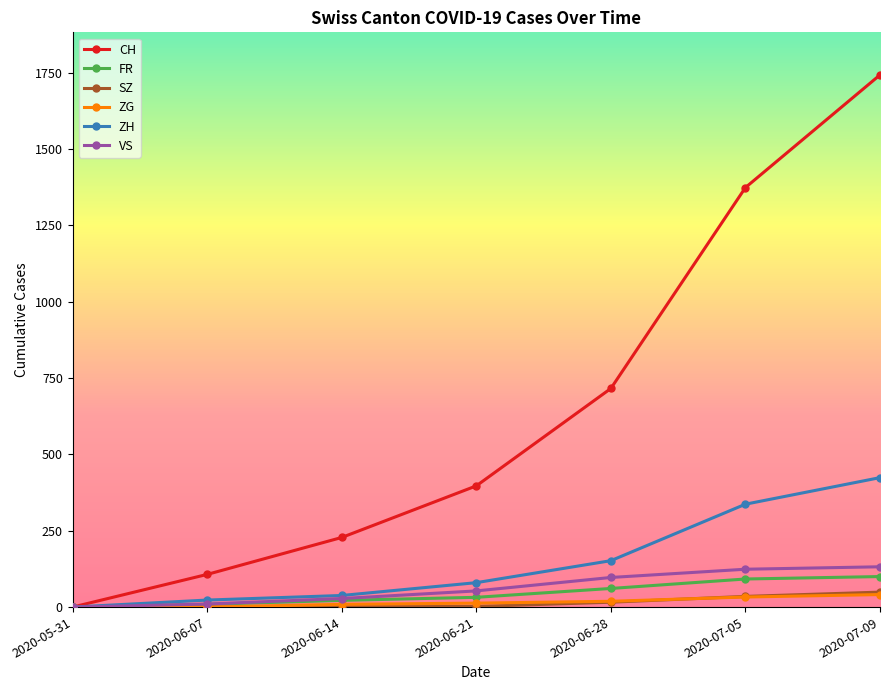

What is the sum of the SZ values at 2020-06-28 and 2020-07-09?

65